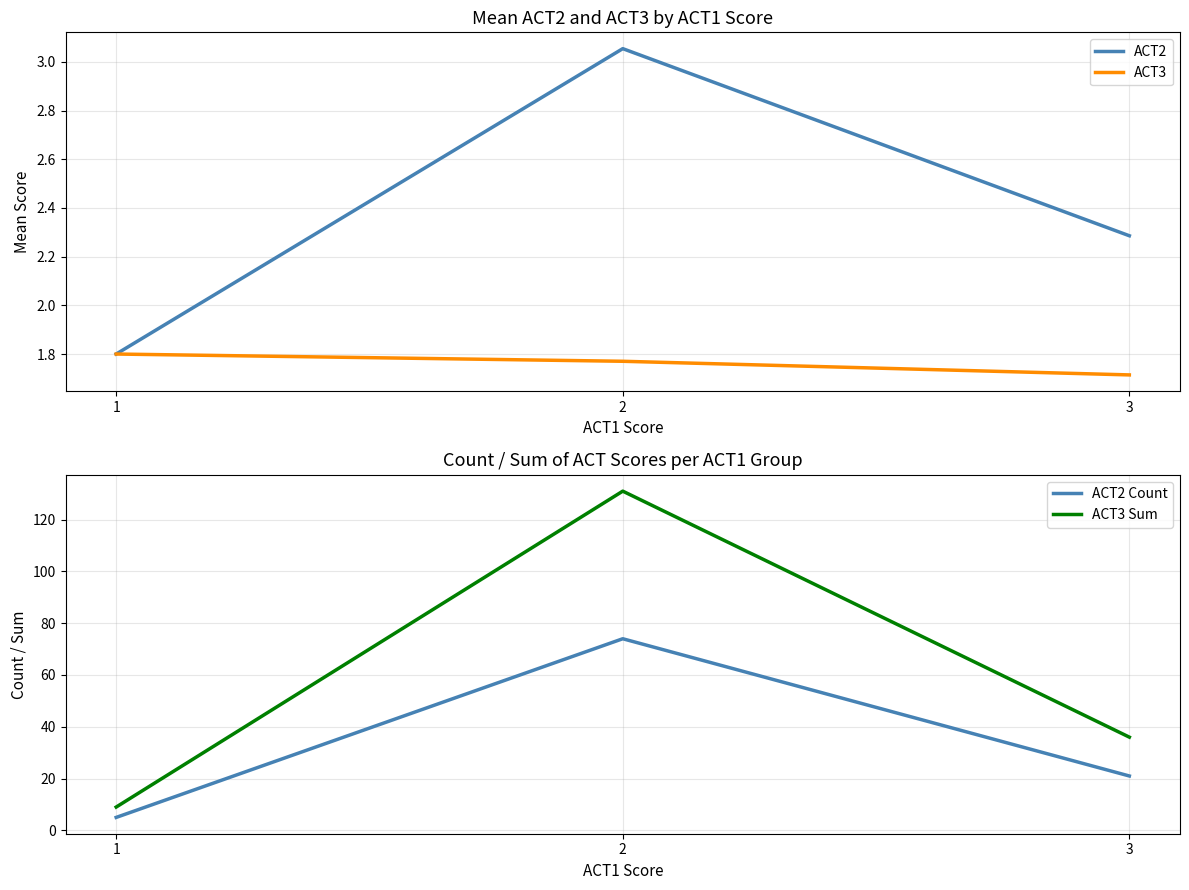

What are all the series names shown in the legend?

ACT2, ACT3, ACT2 Count, ACT3 Sum